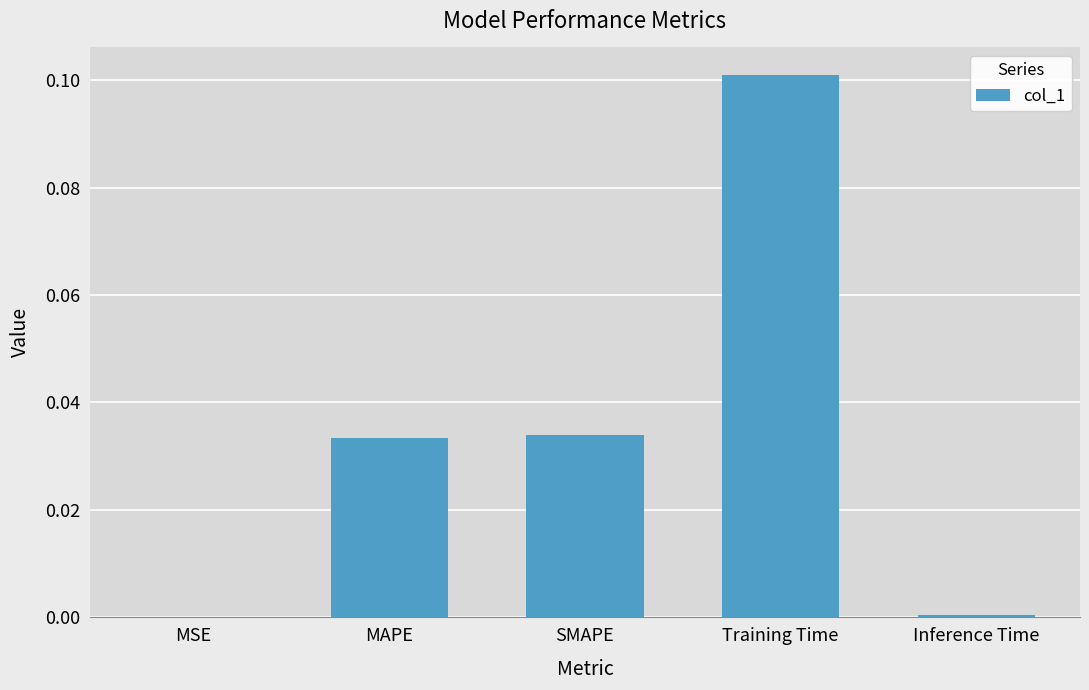

The value at MAPE is 0.0. True or false?

True